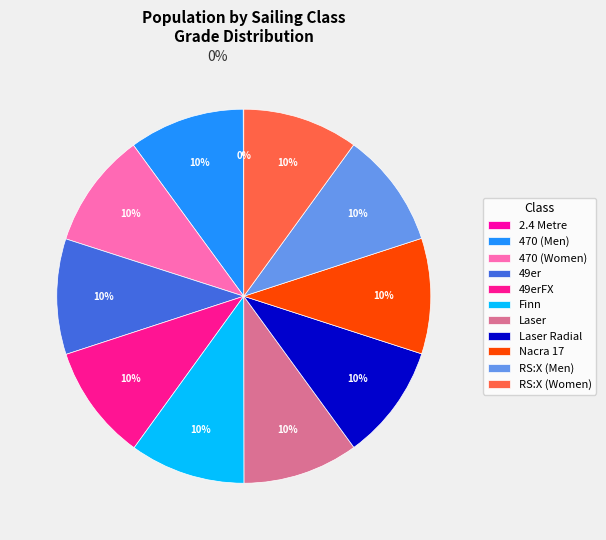

Rank the categories by value from lowest to highest.

2.4 Metre, 470 (Men), 470 (Women), 49er, 49erFX, Finn, Laser, Laser Radial, Nacra 17, RS:X (Men), RS:X (Women)